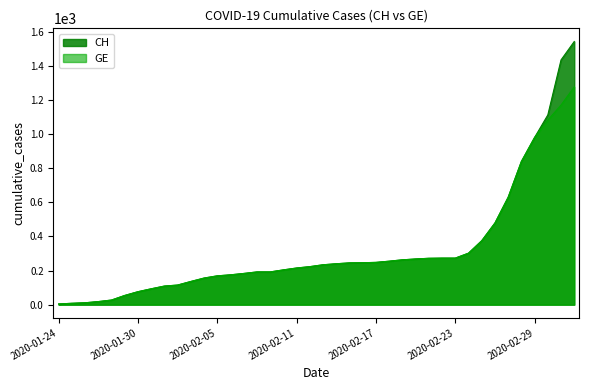

What is the label of the 26th point from the right?

2020-02-07